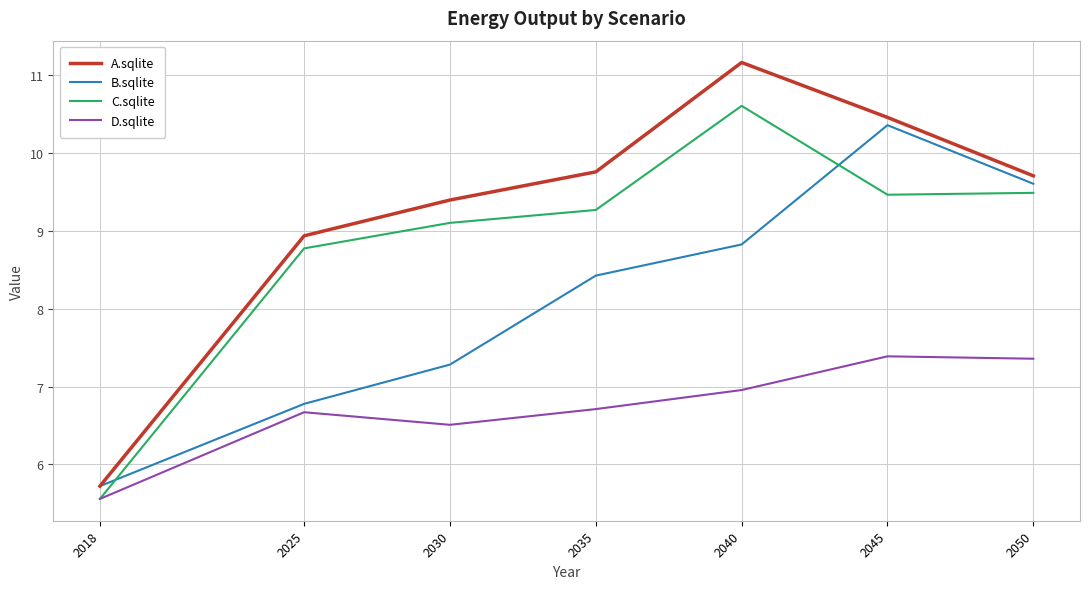

At which label does C.sqlite reach its minimum?

2018